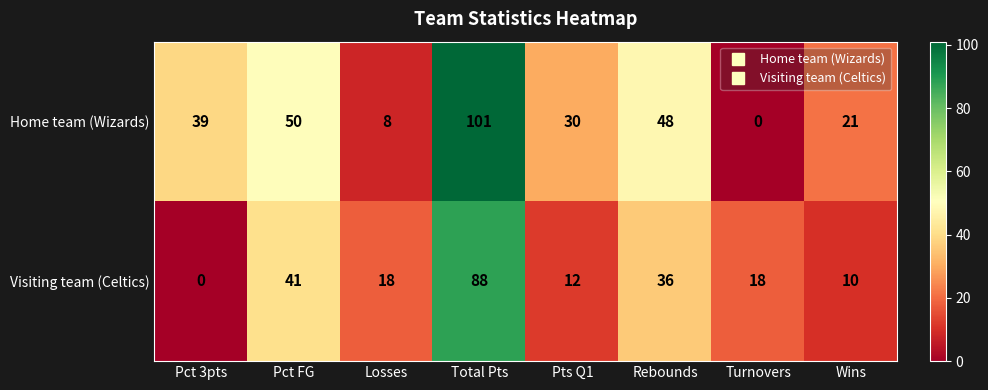

Where does the Visiting team (Celtics) series first go above 18?

Pct FG